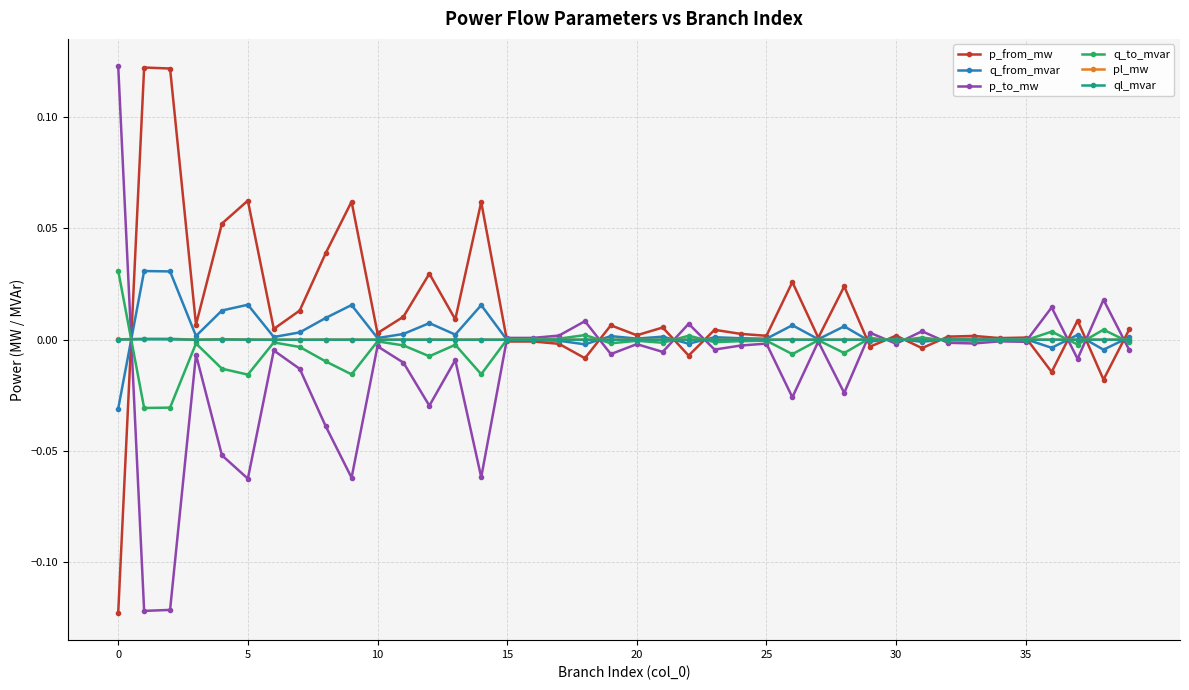

True or false: q_from_mvar has more than 0 points higher than both neighbors.

True